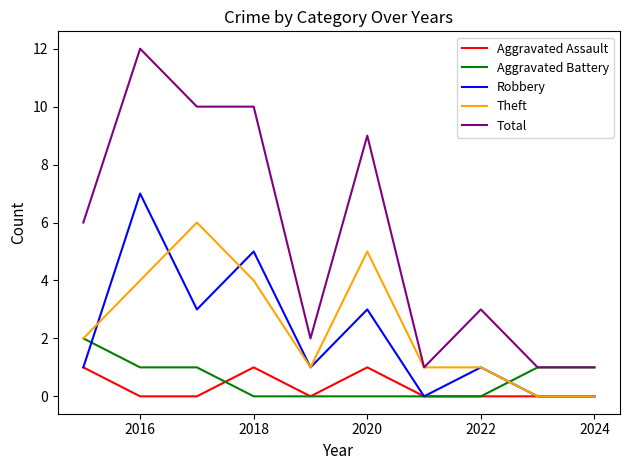

Which series has the largest total across all categories?

Total